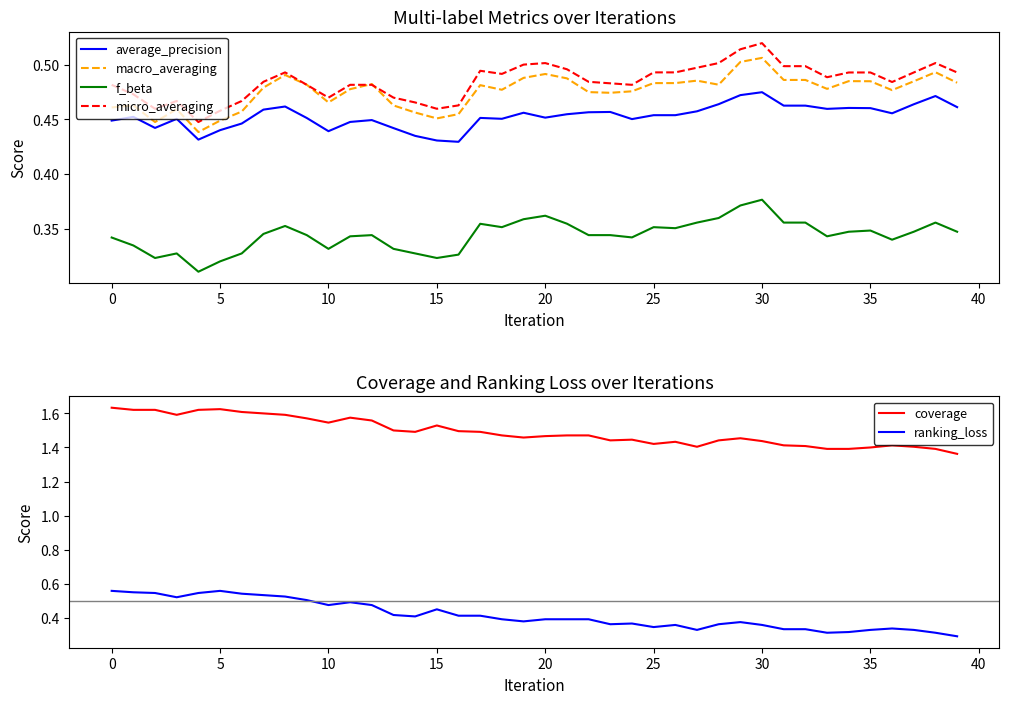

What is the total value across all series at 39?

3.4